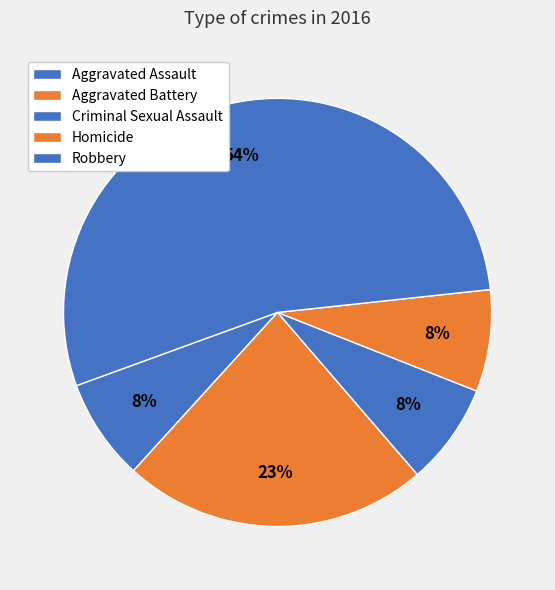

Count the number of slices in the pie.

5